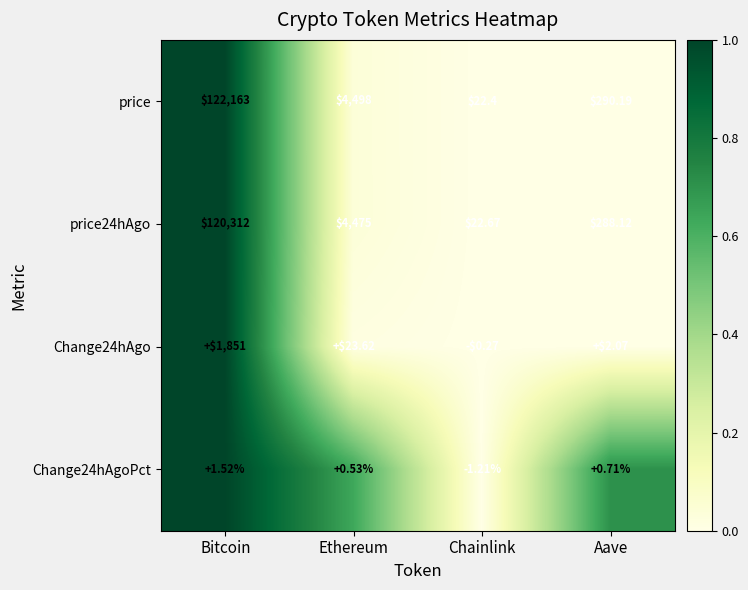

Where does the price series first go above 4498?

Bitcoin